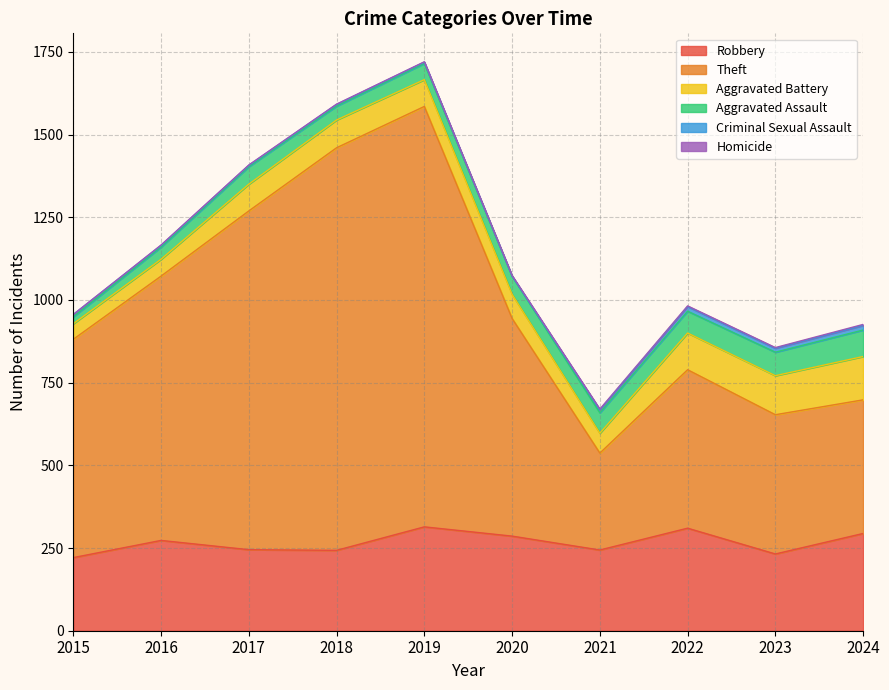

List the labels in order of Theft value, largest first.

2019, 2018, 2017, 2016, 2015, 2020, 2022, 2023, 2024, 2021